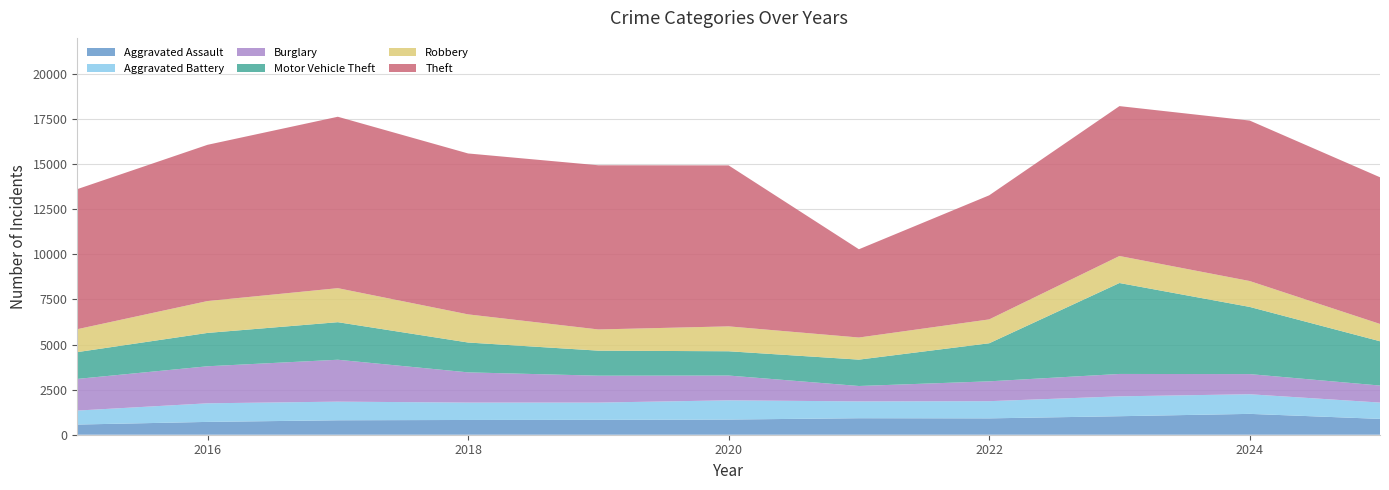

Reading right to left, list all the values displayed in this chart.

Aggravated Assault: 878	1156	1026	907	915	841	825	818	801	711	564
Aggravated Battery: 905	1088	1102	953	933	1066	957	964	1033	1031	775
Burglary: 943	1117	1241	1100	853	1374	1491	1675	2323	2053	1755
Motor Vehicle Theft: 2456	3724	5042	2110	1462	1346	1388	1655	2082	1849	1485
Robbery: 959	1435	1497	1323	1226	1380	1175	1560	1886	1767	1271
Theft: 8132	8896	8310	6879	4893	8924	9102	8921	9503	8662	7765